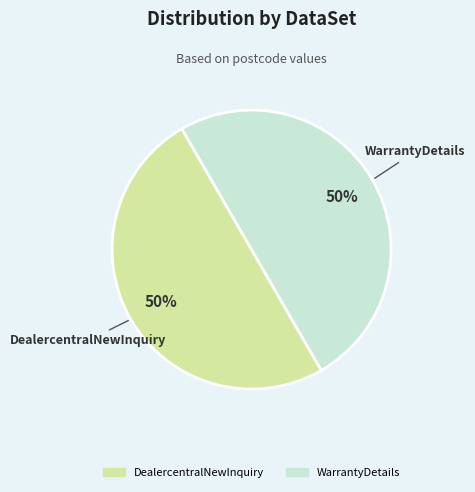

To the nearest percent, what is the average slice percentage?

50%